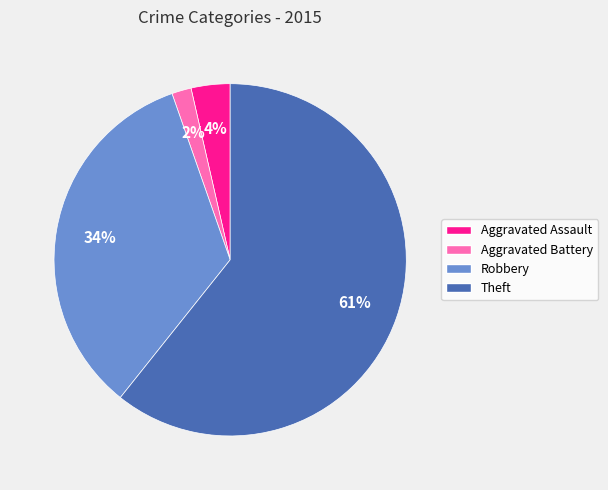

Which has a higher value, Aggravated Assault or Robbery?

Robbery